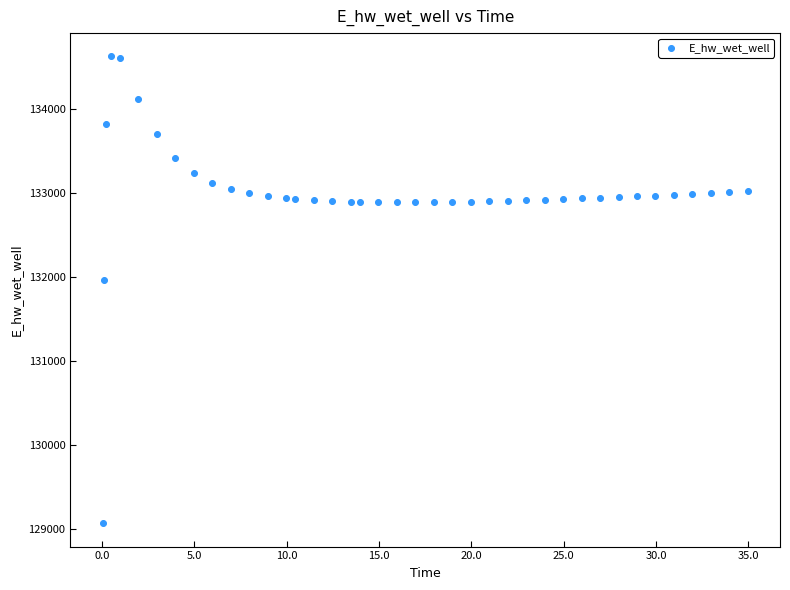

What Y value in the scatter plot is closest to 131849?

131970.0